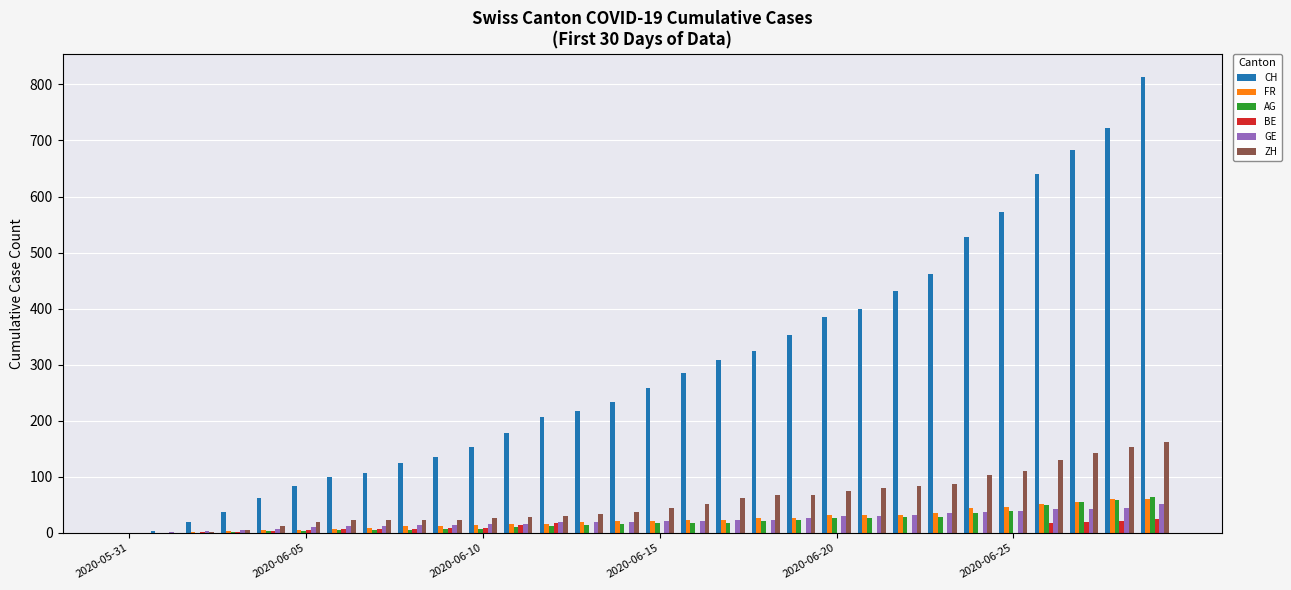

Which series has the largest total across all categories?

CH